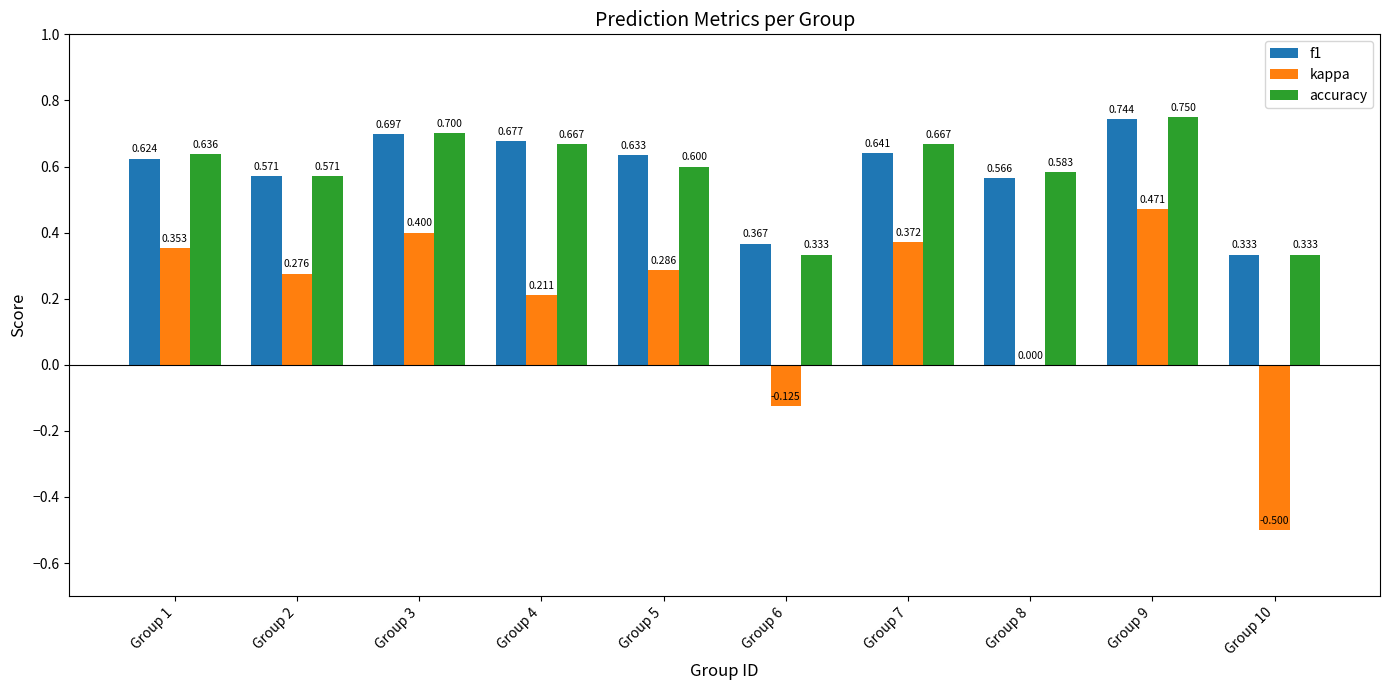

Is the value of kappa at Group 10 greater than the value of f1 at Group 3?

No